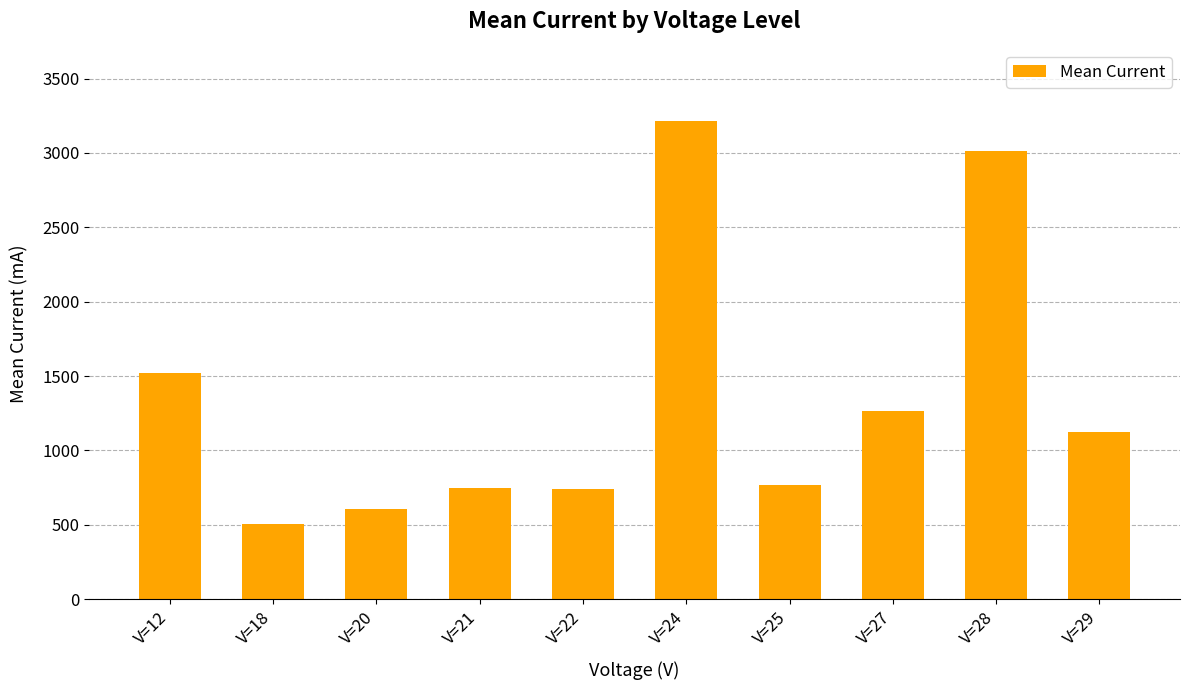

How many categories are shown in the chart?

10